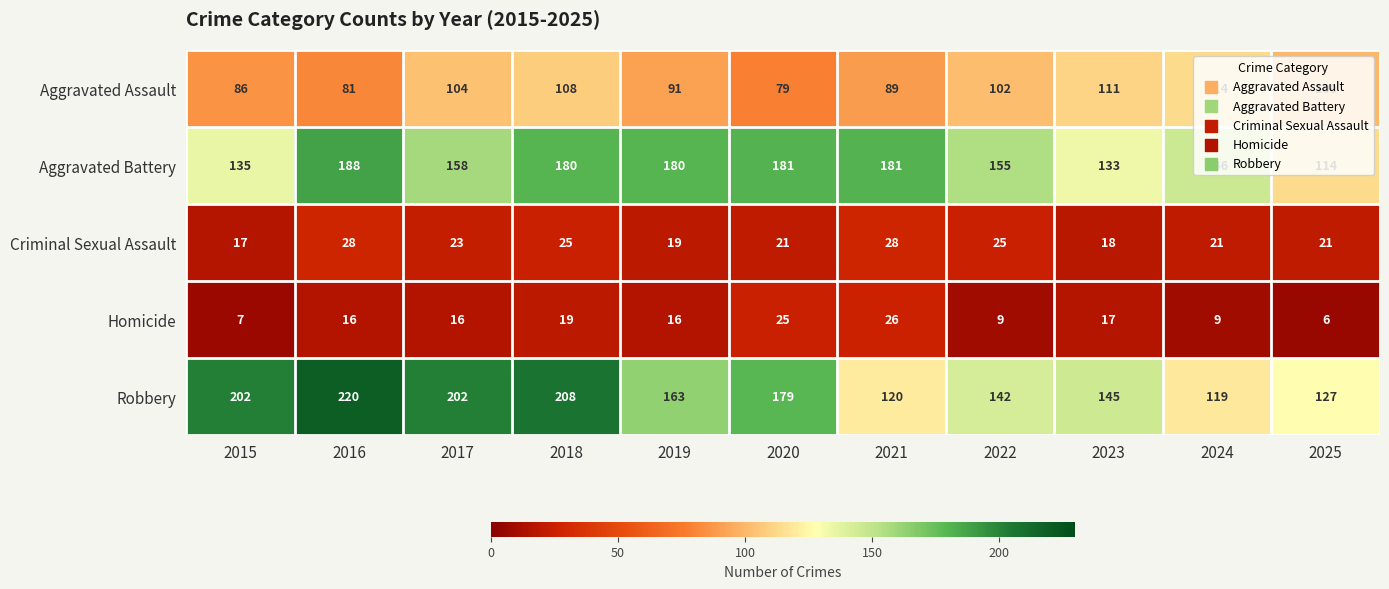

Rank the series by their maximum value, from highest to lowest.

Robbery, Aggravated Battery, Aggravated Assault, Criminal Sexual Assault, Homicide